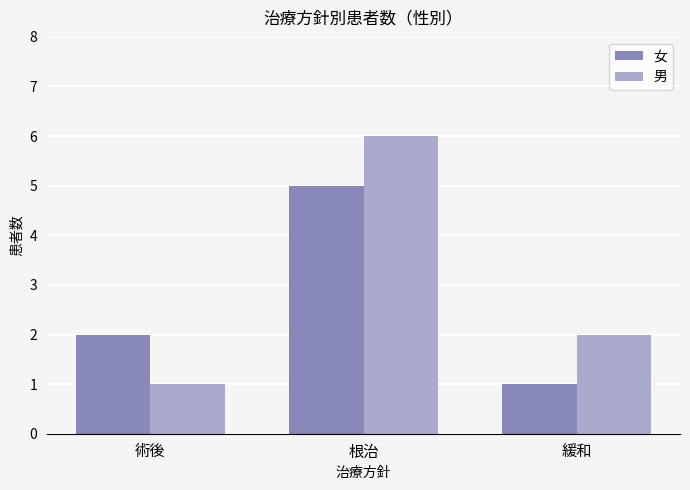

Which series has the largest total across all categories?

男